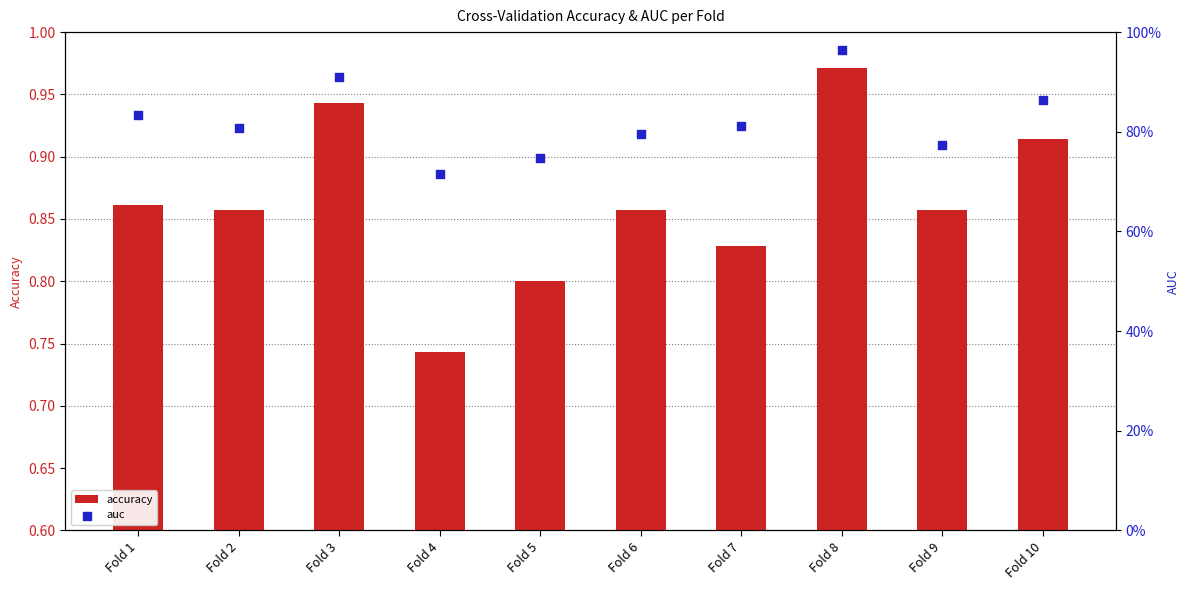

Which series reaches the maximum Y coordinate?

accuracy